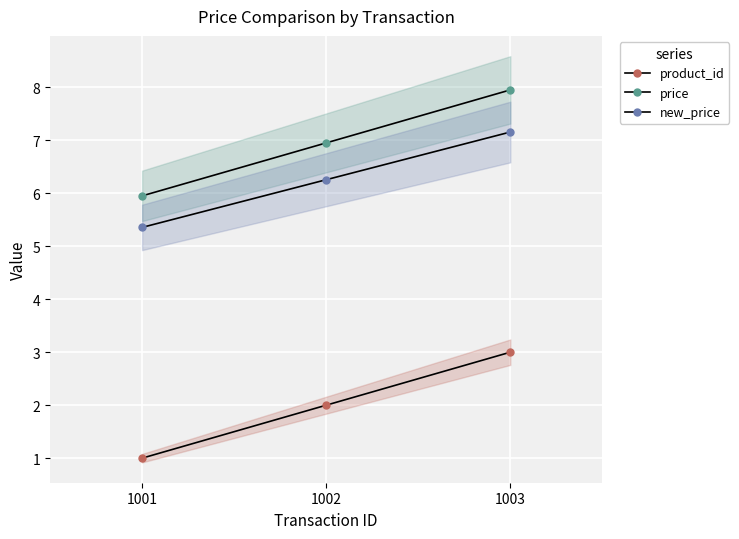

Is this an area chart (filled region under the line)?

No